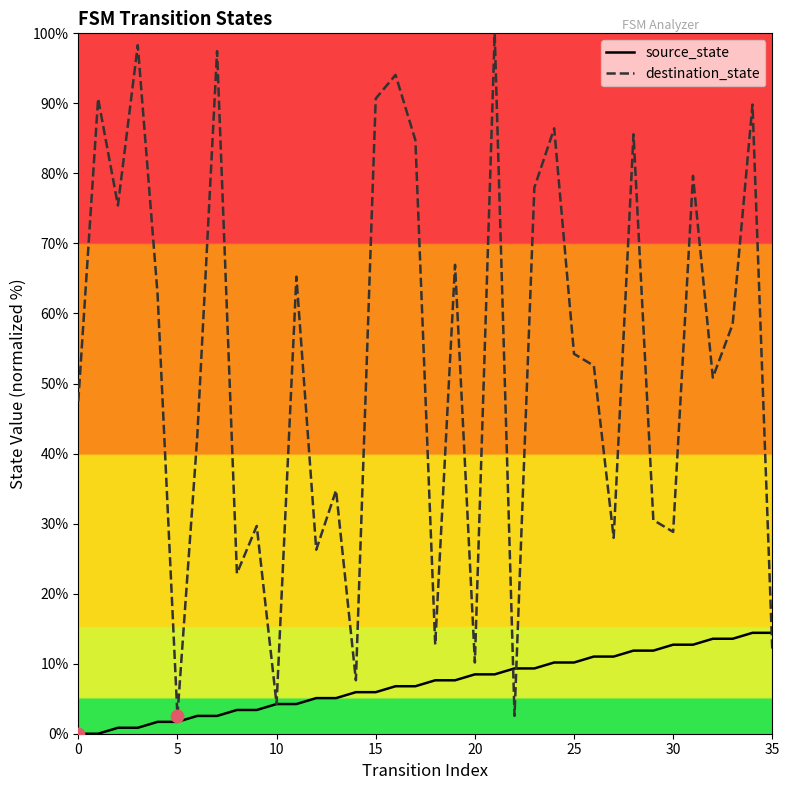

Which series has the largest total across all categories?

destination_state